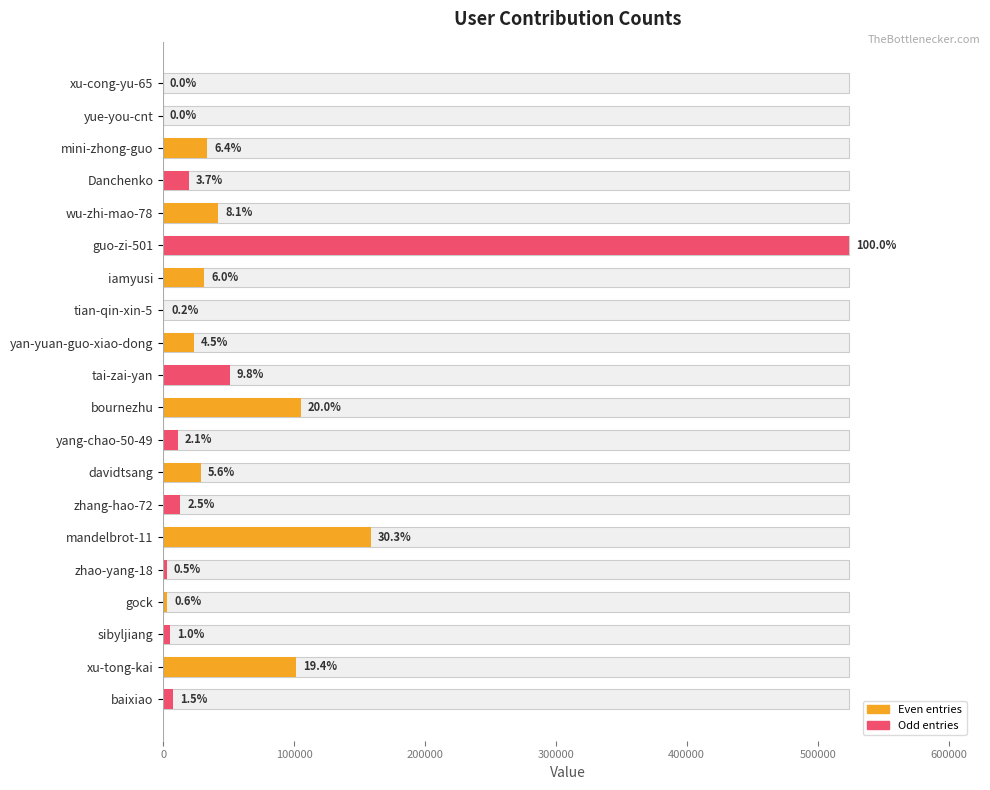

What is the value of the 15th bar from the left?

158526